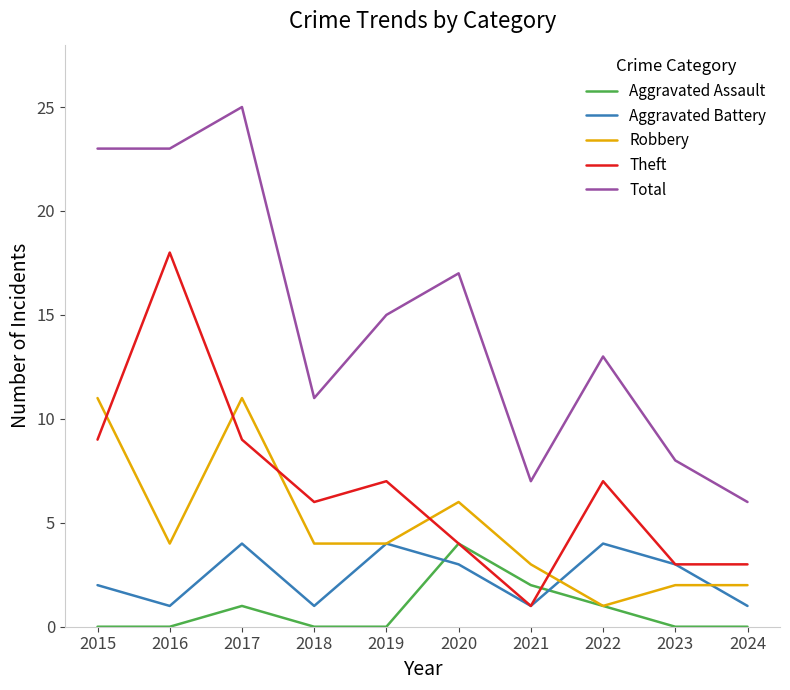

True or false: Aggravated Battery and Total intersect in this chart.

False